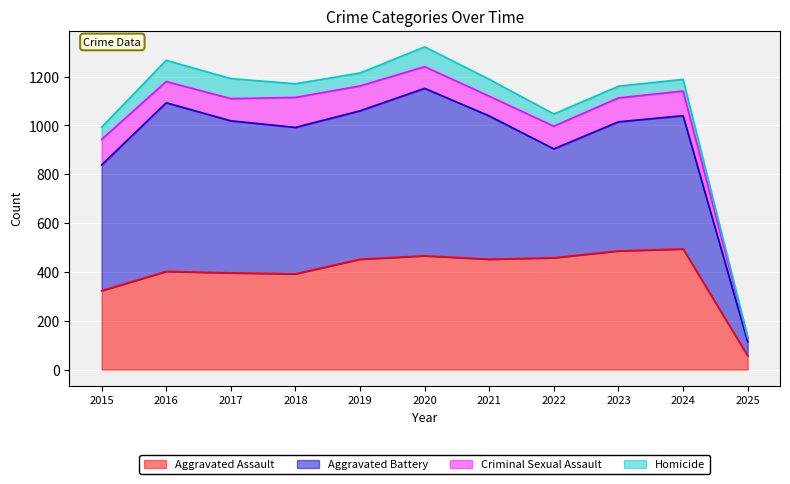

At how many categories does at least one series exceed 397?

10